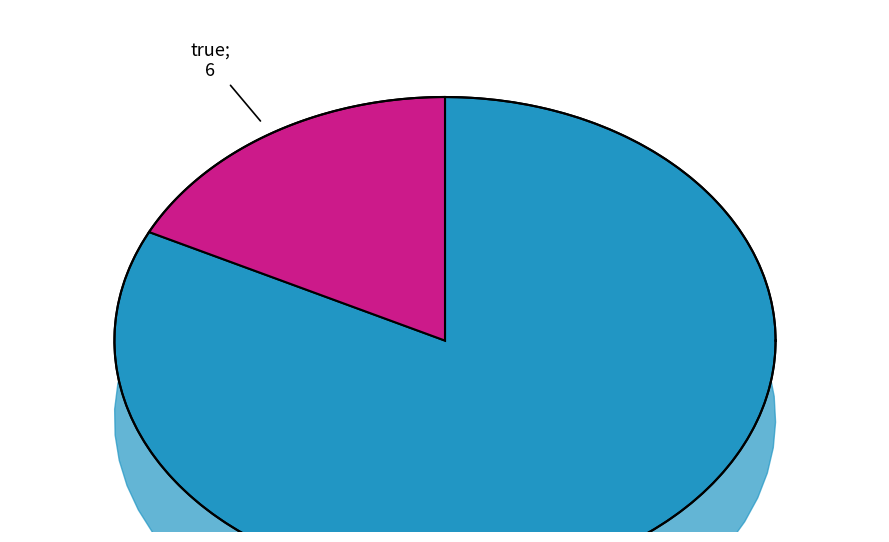

Is it true that false is 82% of the pie?

True